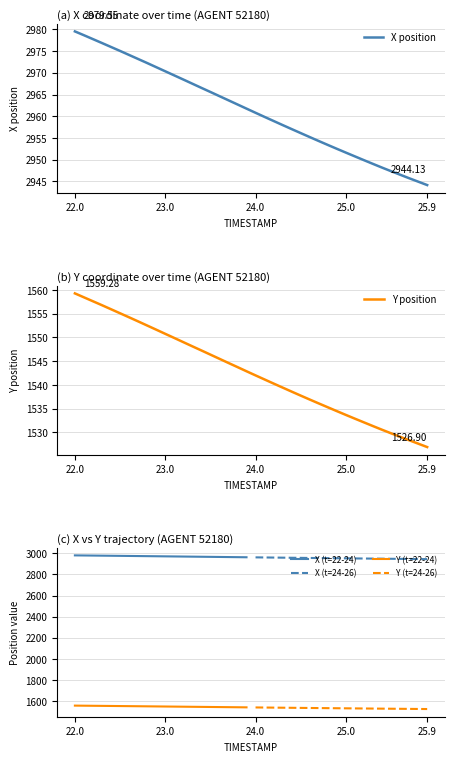

Rank the series by their average value, from lowest to highest.

Y, X